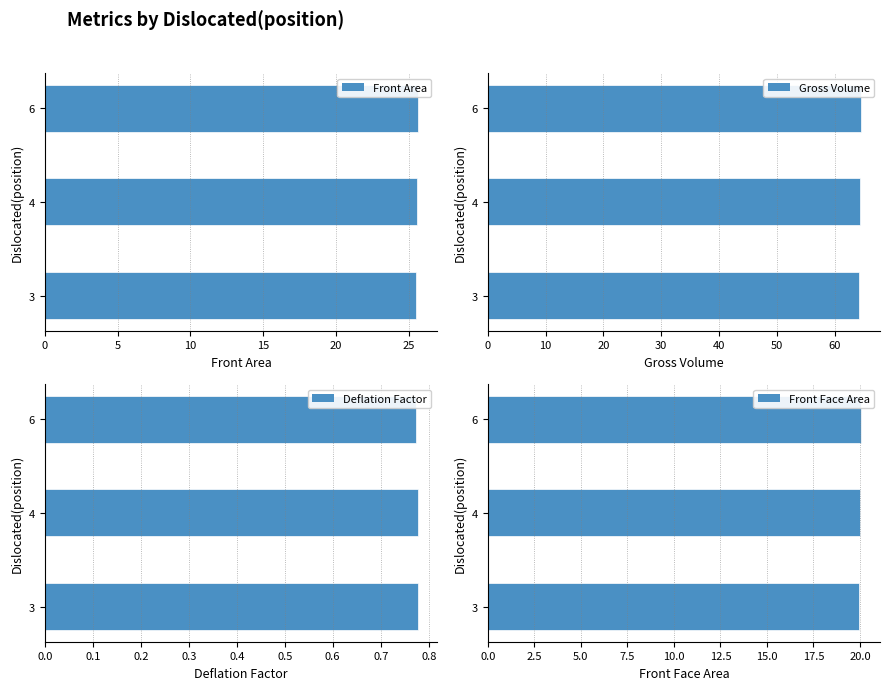

How many data points does each series have?

3